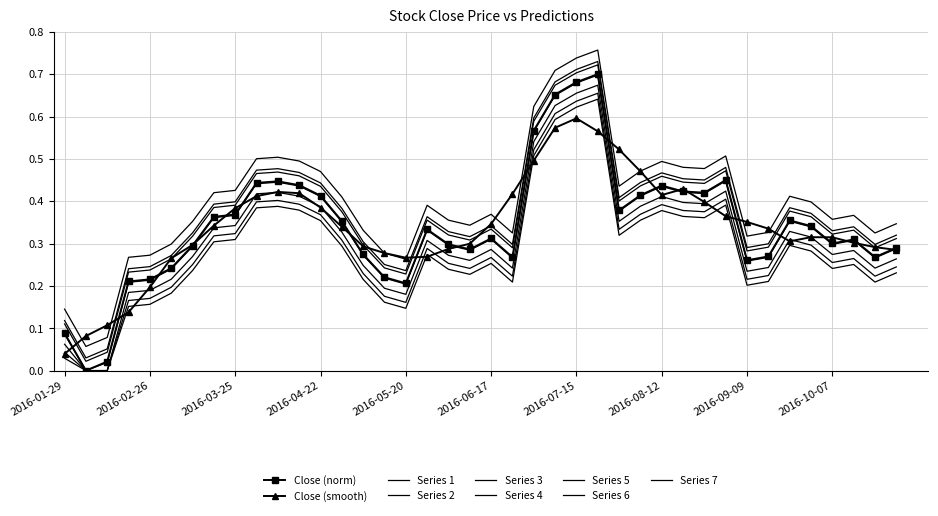

What is the maximum value shown in the chart?

0.7